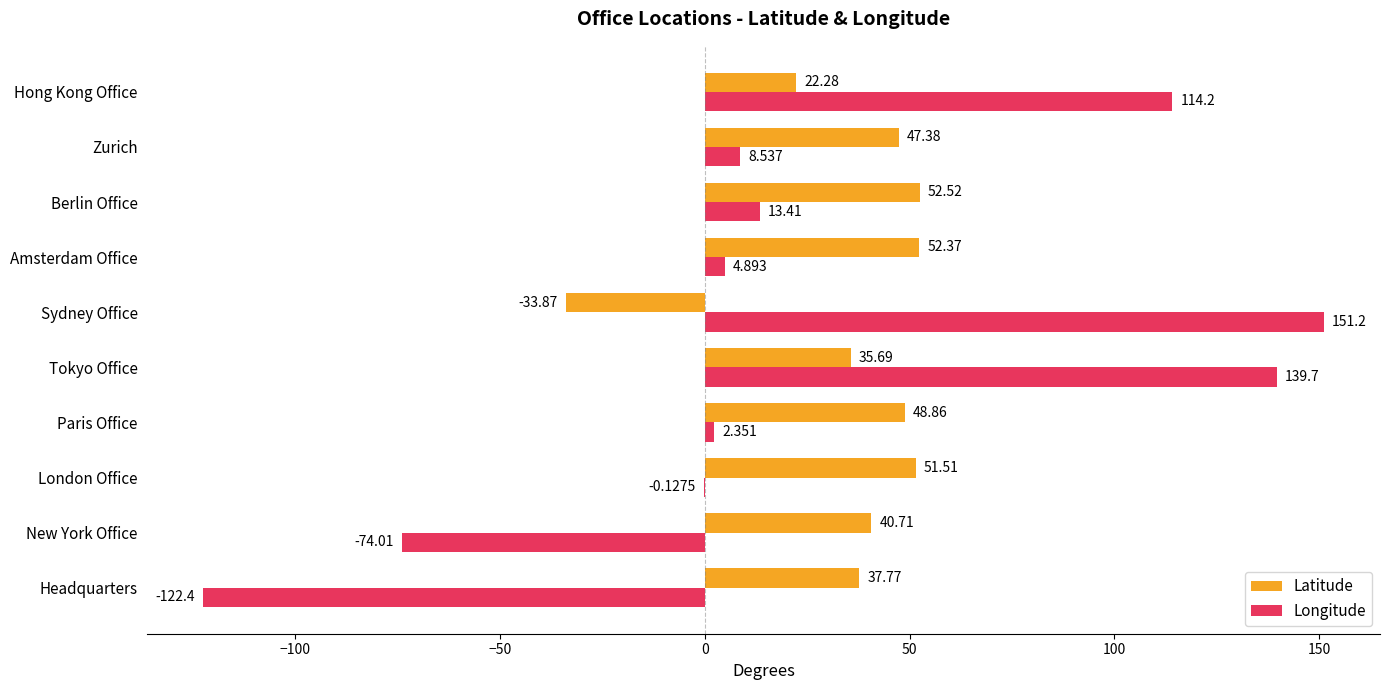

Which series has the largest total across all categories?

Latitude